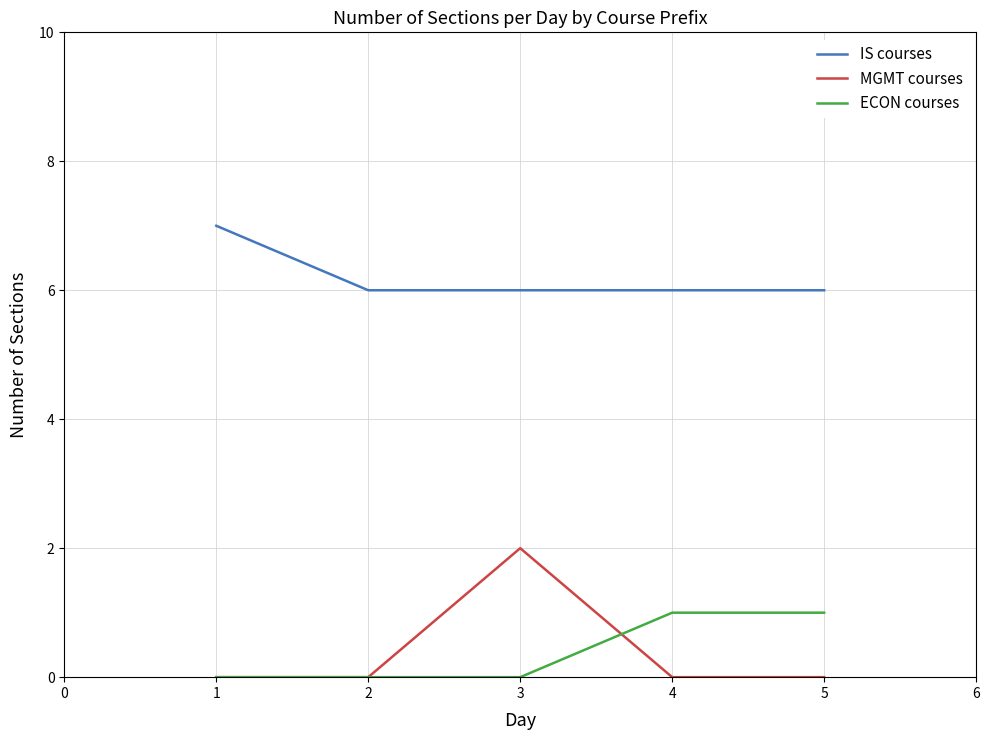

At which category is the sum across all series the highest?

3